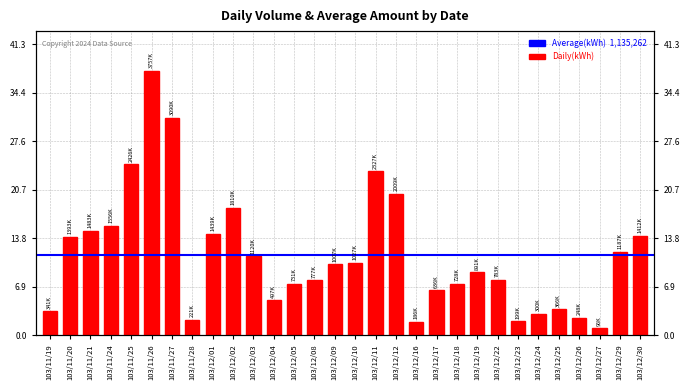

At which label is the value closest to 1927130?

103/12/12